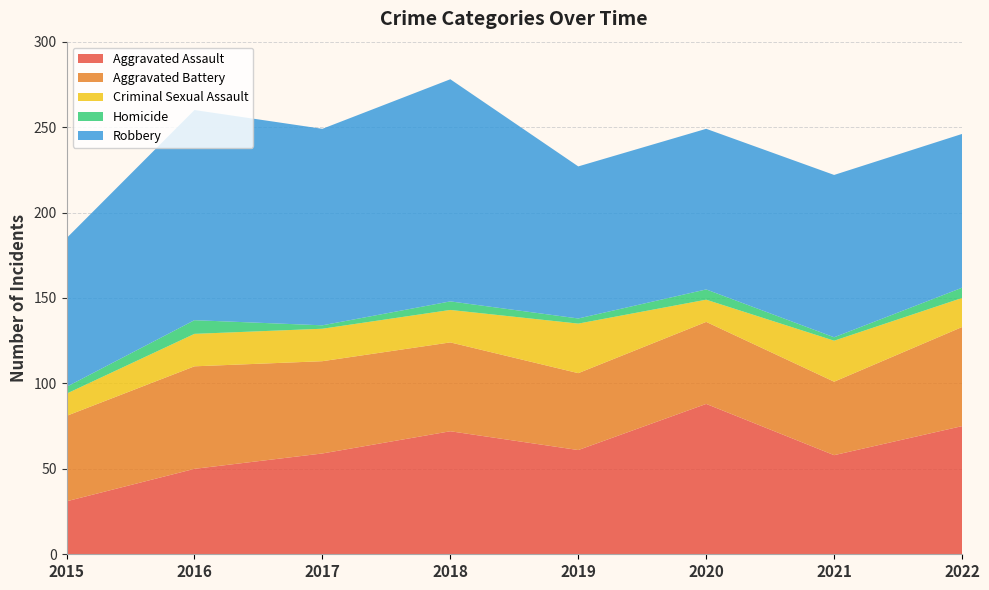

Reading left to right, extract all data points from this chart.

Aggravated Assault: 2015=31	2016=50	2017=59	2018=72	2019=61	2020=88	2021=58	2022=75
Aggravated Battery: 2015=50	2016=60	2017=54	2018=52	2019=45	2020=48	2021=43	2022=58
Criminal Sexual Assault: 2015=13	2016=19	2017=19	2018=19	2019=29	2020=13	2021=24	2022=17
Homicide: 2015=4	2016=8	2017=2	2018=5	2019=3	2020=6	2021=2	2022=6
Robbery: 2015=87	2016=123	2017=115	2018=130	2019=89	2020=94	2021=95	2022=90